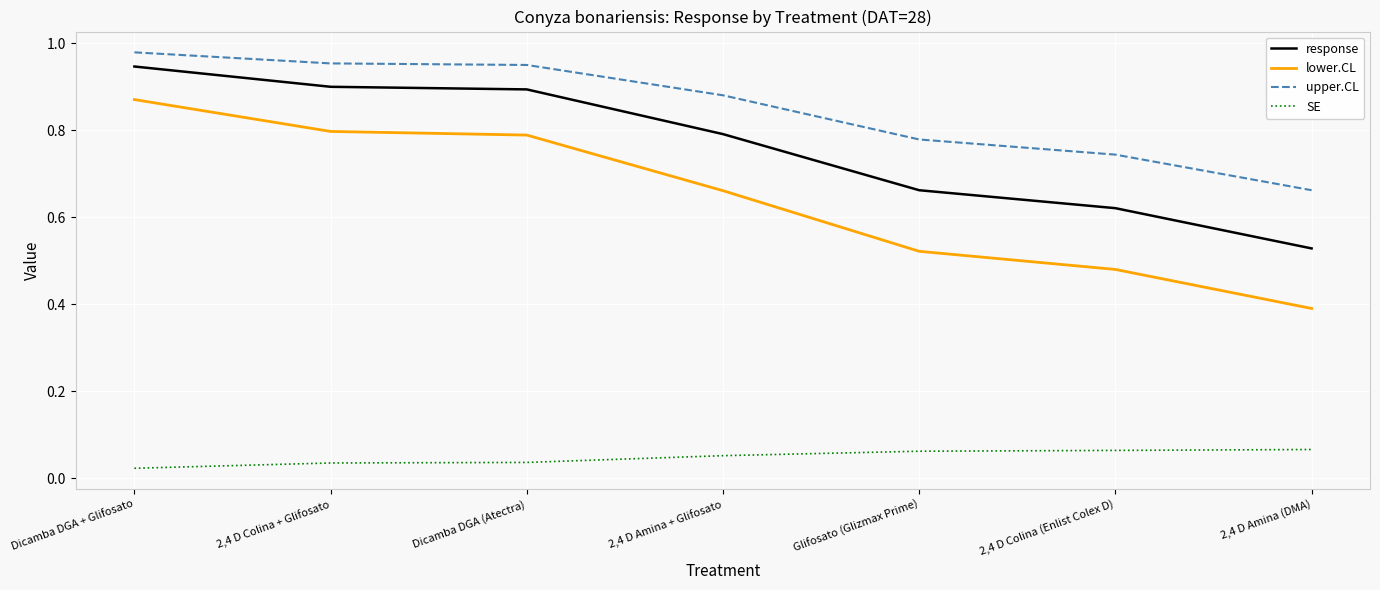

Does the chart have visible grid lines?

Yes